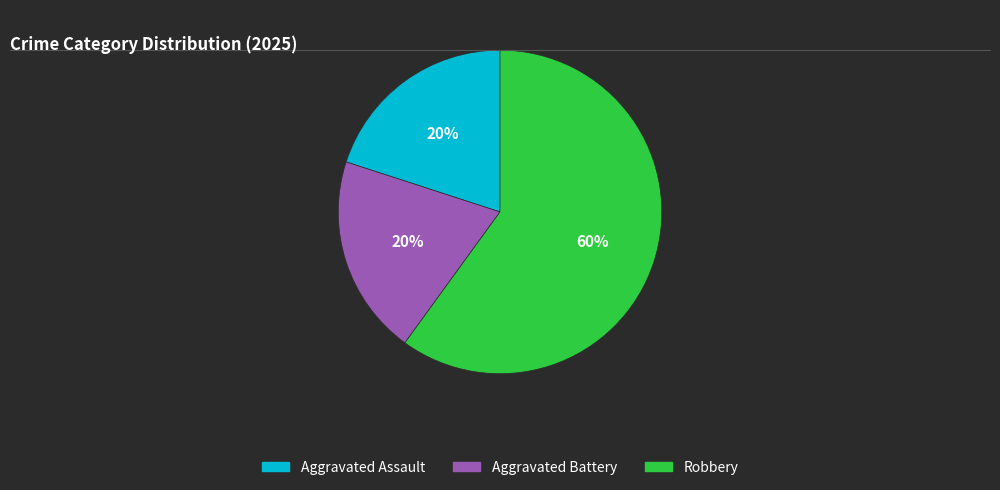

To the nearest percent, what is the average slice percentage?

33%